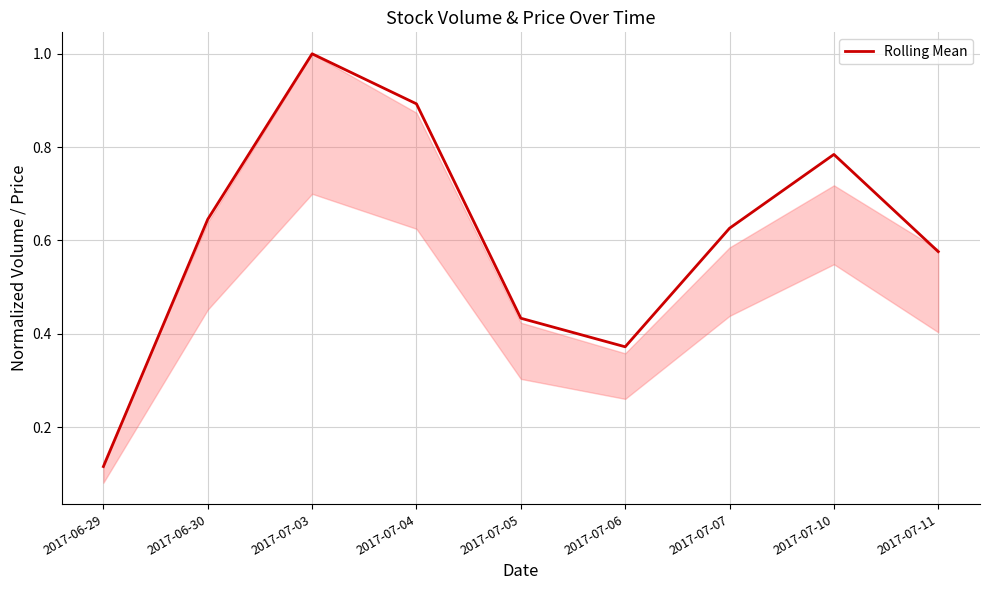

What is the maximum value shown in the chart?

1.0